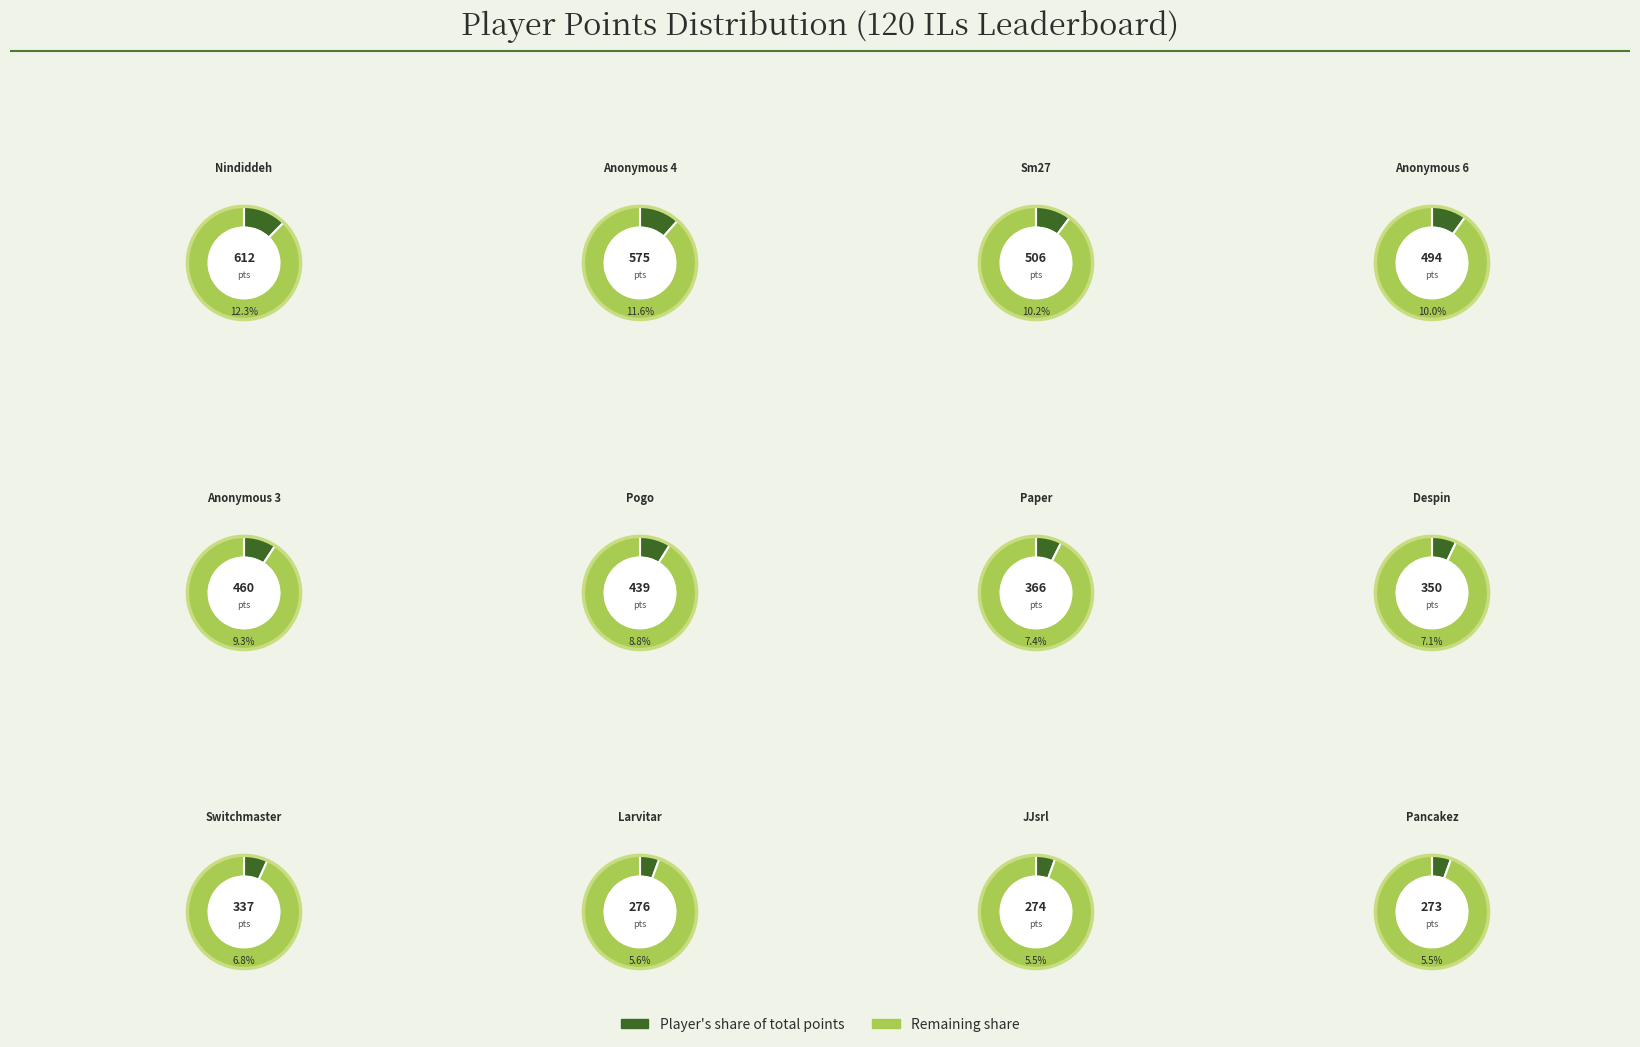

The Pancakez slice represents 1% of the pie. True or false?

False